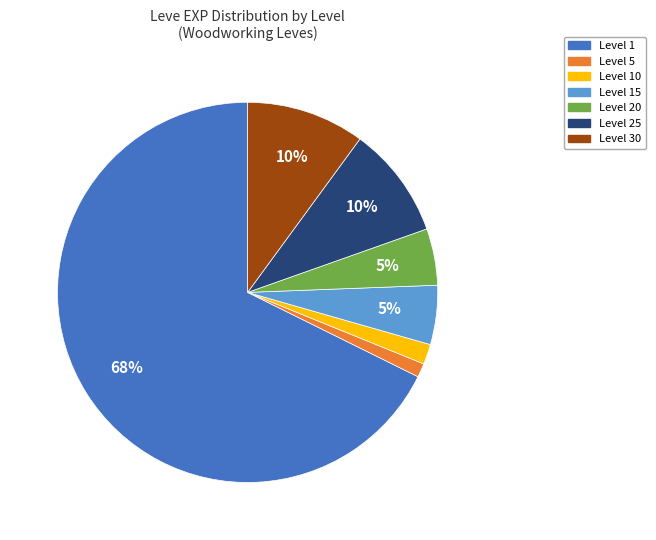

Is there a majority slice in this chart?

Yes